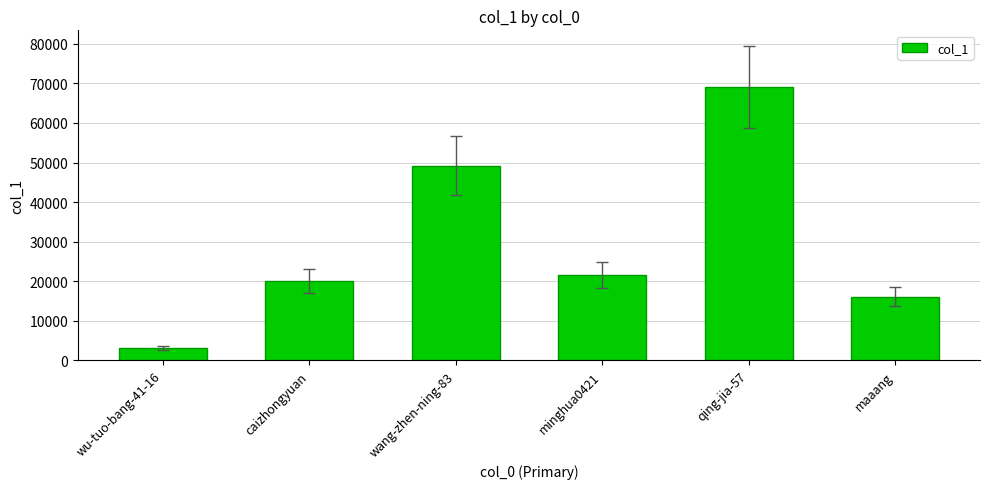

Where is the data nearest to the value 36089?

wang-zhen-ning-83